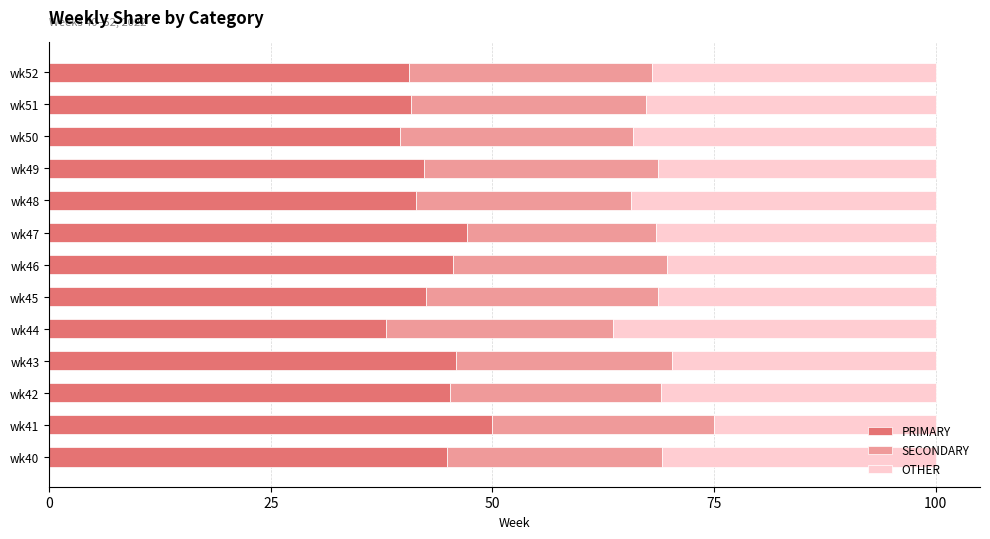

What are all the series names shown in the legend?

PRIMARY, SECONDARY, OTHER